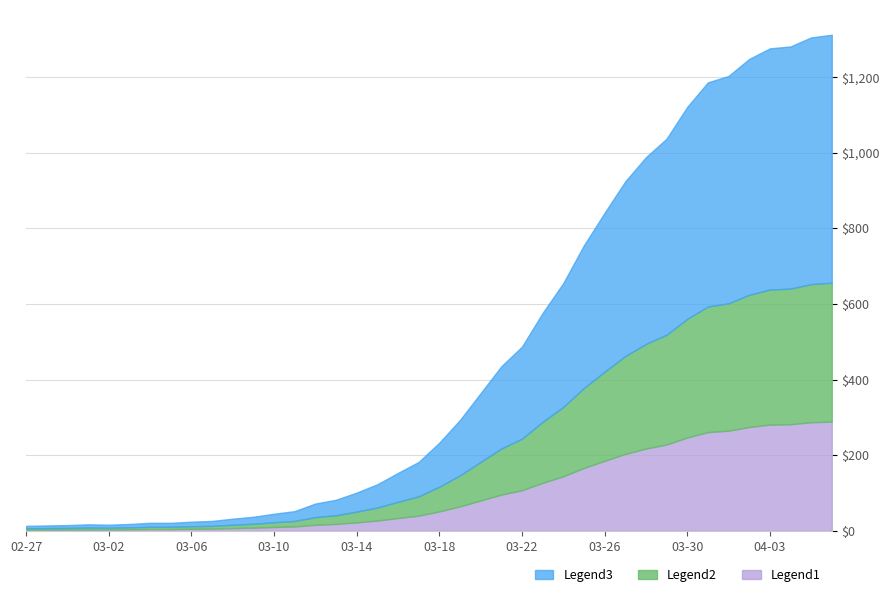

List the labels in order of value, largest first.

2020-04-06, 2020-04-05, 2020-04-04, 2020-04-03, 2020-04-02, 2020-04-01, 2020-03-31, 2020-03-30, 2020-03-29, 2020-03-28, 2020-03-27, 2020-03-26, 2020-03-25, 2020-03-24, 2020-03-23, 2020-03-22, 2020-03-21, 2020-03-20, 2020-03-19, 2020-03-18, 2020-03-17, 2020-03-16, 2020-03-15, 2020-03-14, 2020-03-13, 2020-03-12, 2020-03-11, 2020-03-10, 2020-03-09, 2020-03-08, 2020-03-07, 2020-03-06, 2020-03-04, 2020-03-05, 2020-03-03, 2020-03-01, 2020-03-02, 2020-02-29, 2020-02-28, 2020-02-27